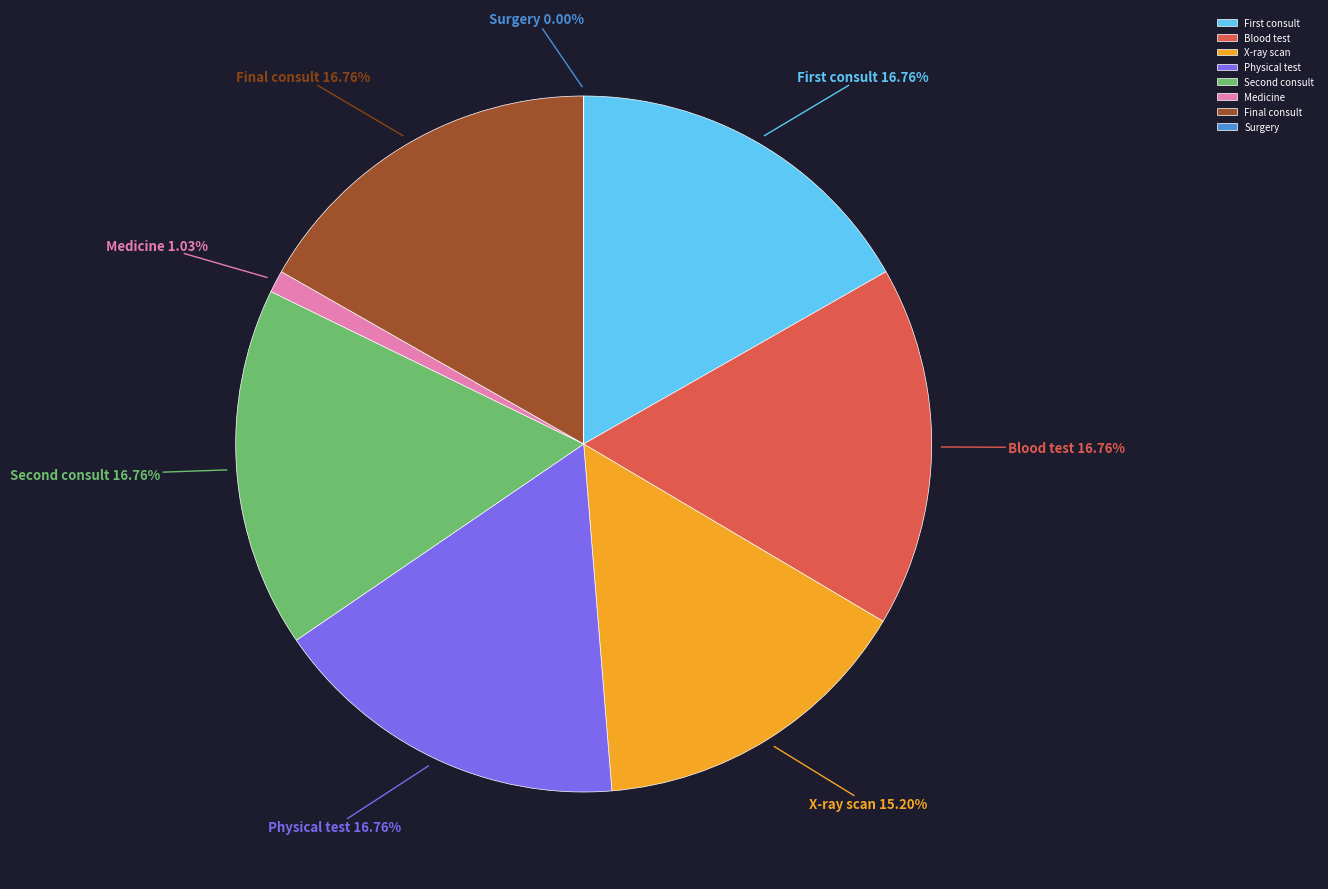

To the nearest percent, what is the combined percentage of Physical test and Medicine?

18%